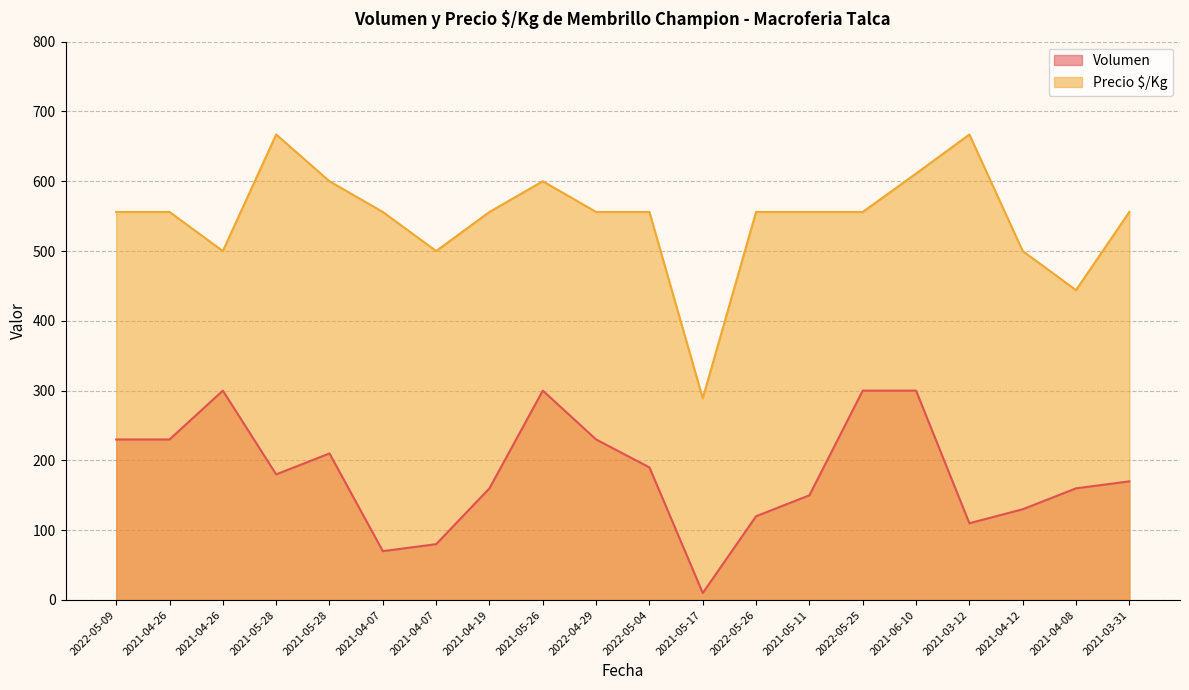

How many data points does each series have?

20